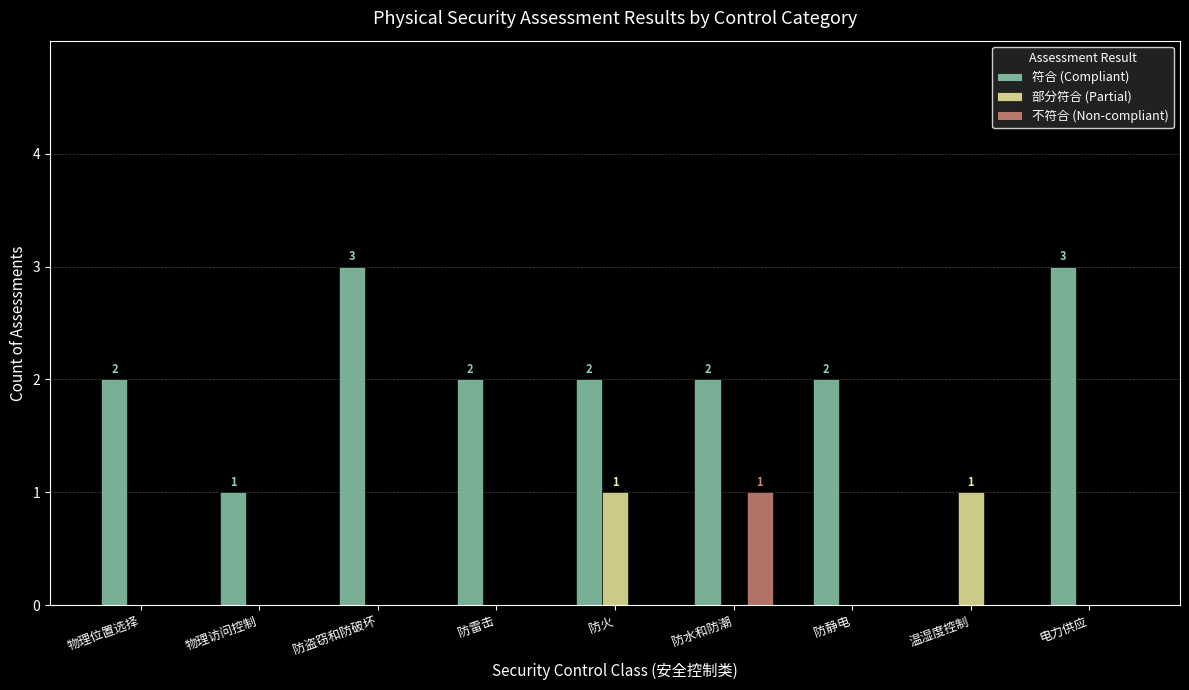

What is the maximum value shown in the chart?

3